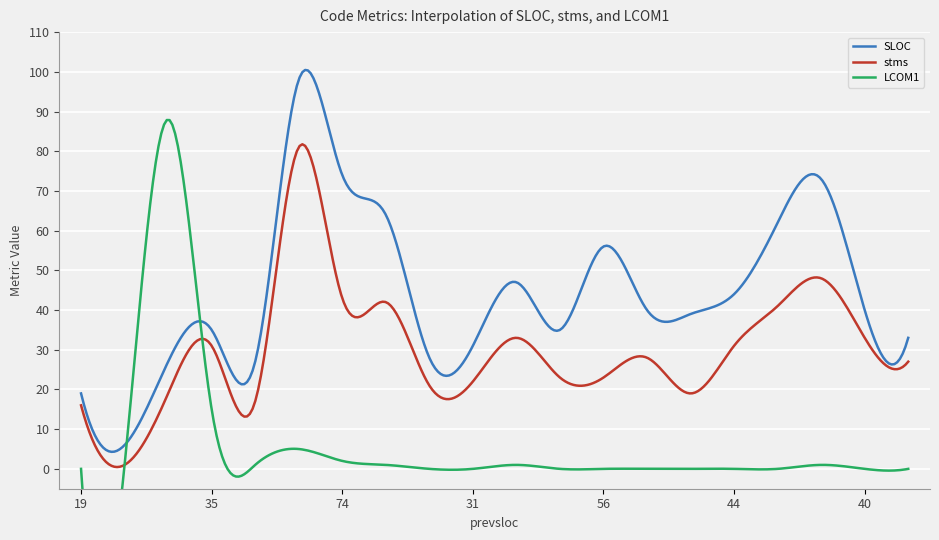

What is the lowest value of the SLOC series?

4.3